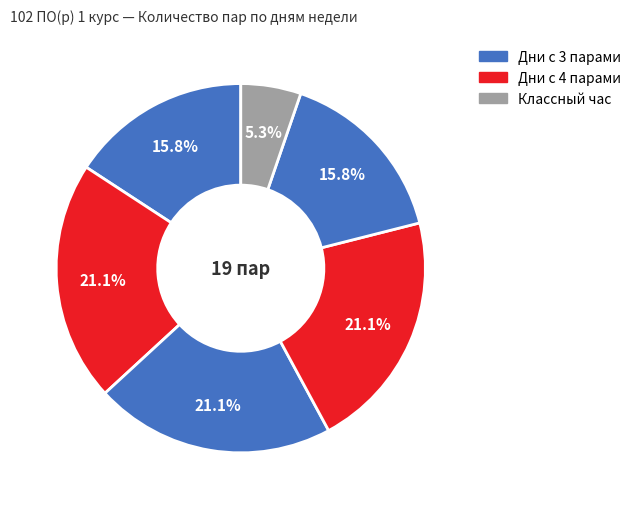

Count the number of slices in the pie.

6